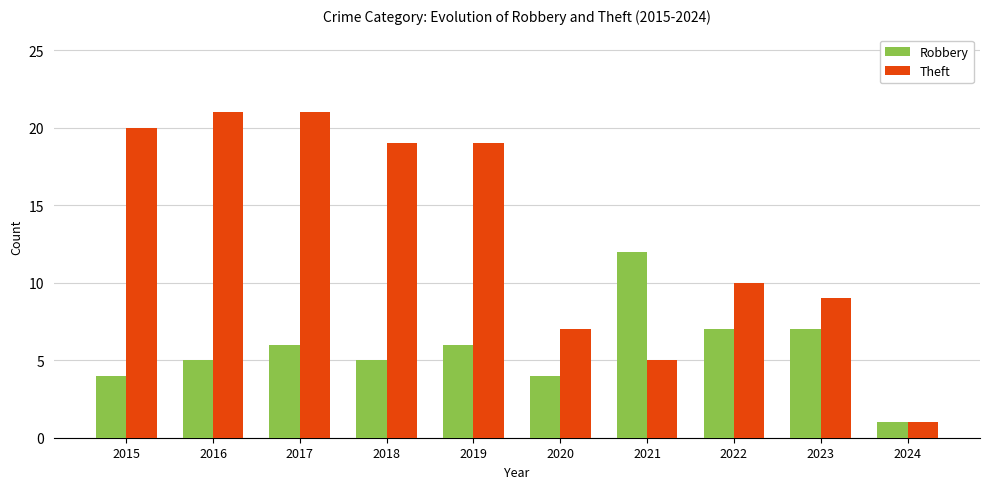

Reading left to right, list all the values displayed in this chart.

Robbery: 2015=4	2016=5	2017=6	2018=5	2019=6	2020=4	2021=12	2022=7	2023=7	2024=1
Theft: 2015=20	2016=21	2017=21	2018=19	2019=19	2020=7	2021=5	2022=10	2023=9	2024=1